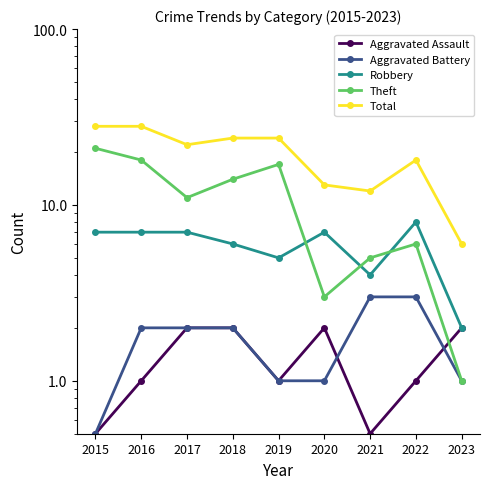

True or false: Robbery and Theft intersect in this chart.

True